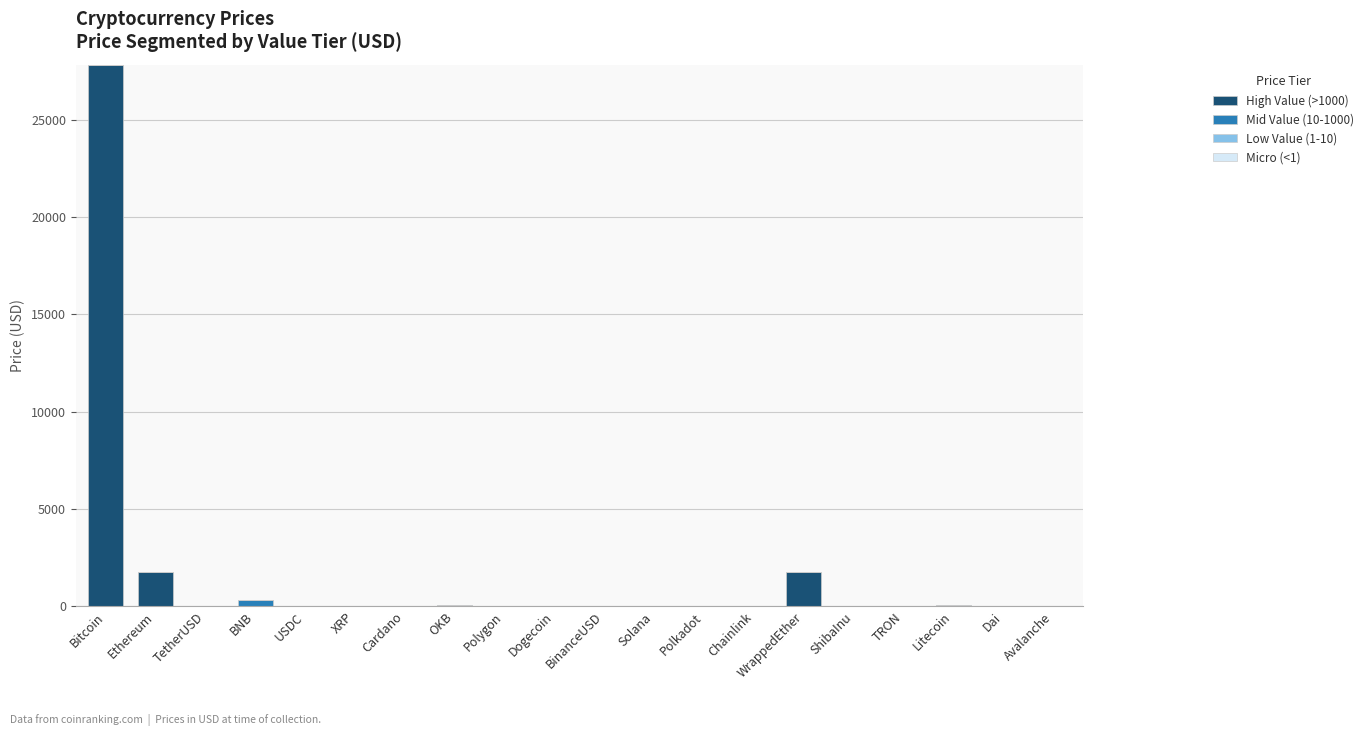

What is the highest value of the High Value (>1000) series?

27820.1